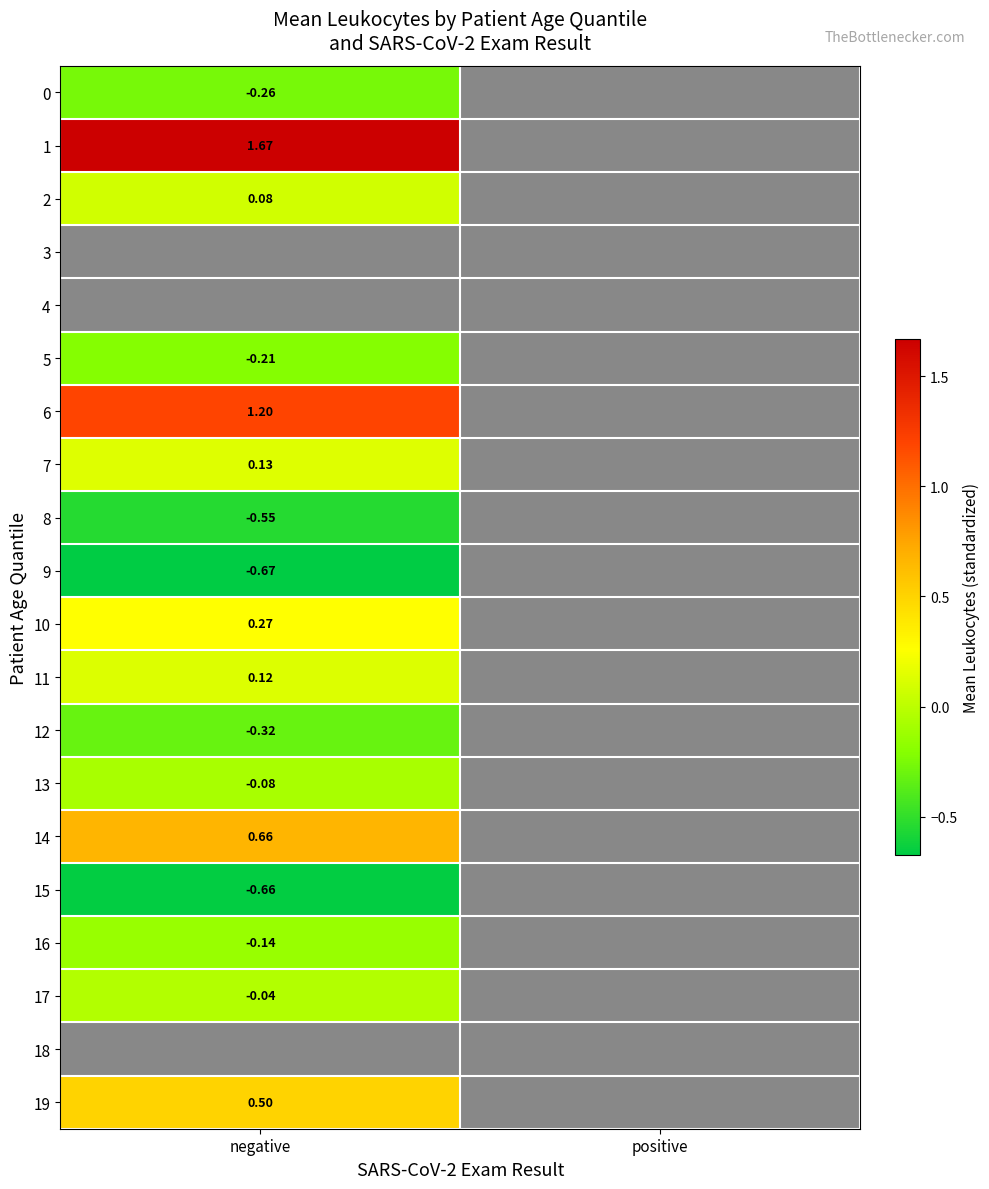

What is the spread (max minus min) of values at negative?

2.3